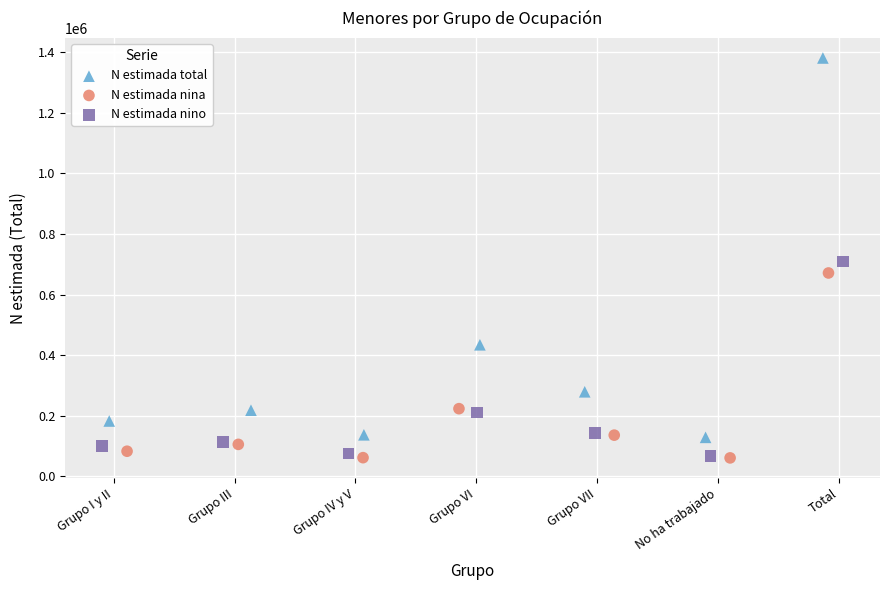

Which series contains the highest Y value?

N estimada total